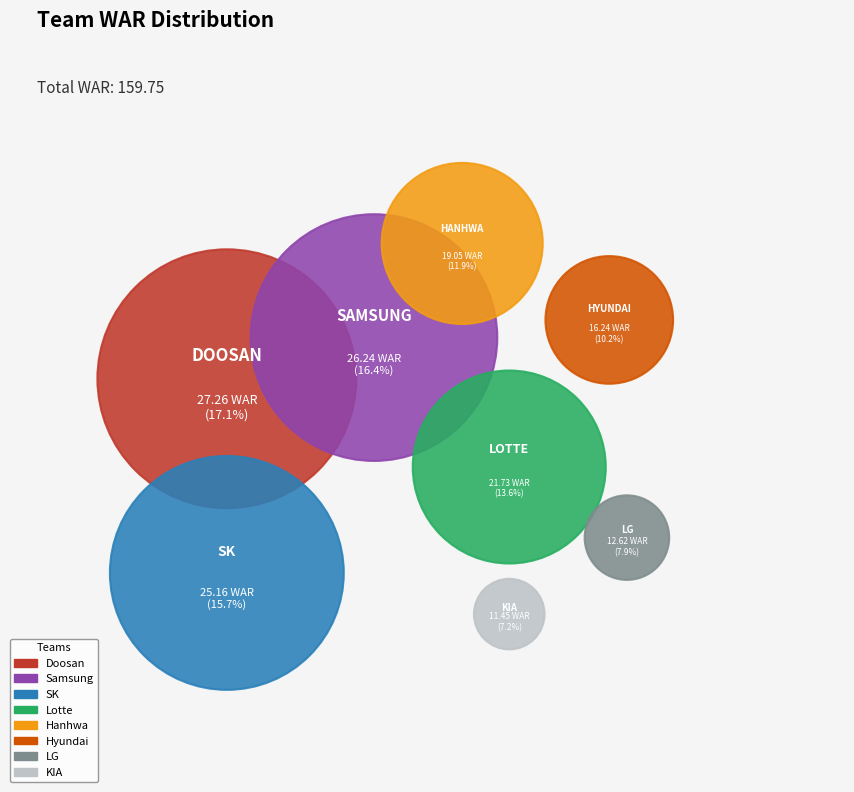

To the nearest percent, what is the difference between the largest and smallest slice percentages?

10%